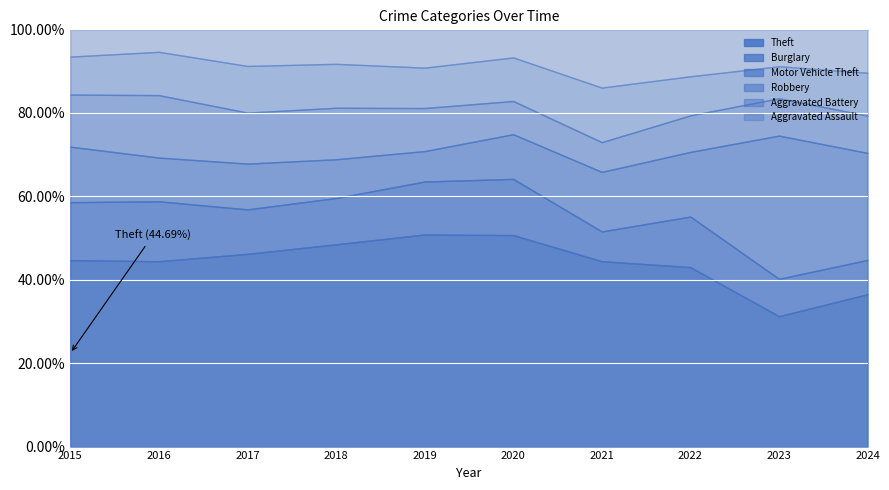

Does the chart display data point markers on the line(s)?

No